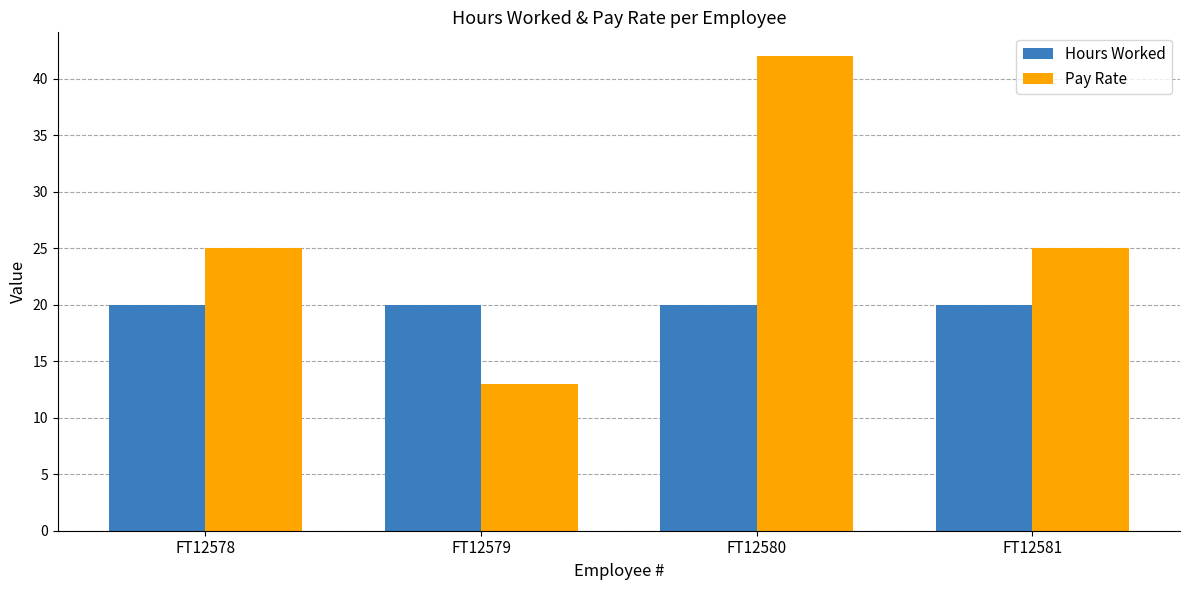

Is the value of Pay Rate at FT12579 greater than the value of Hours Worked at FT12578?

No